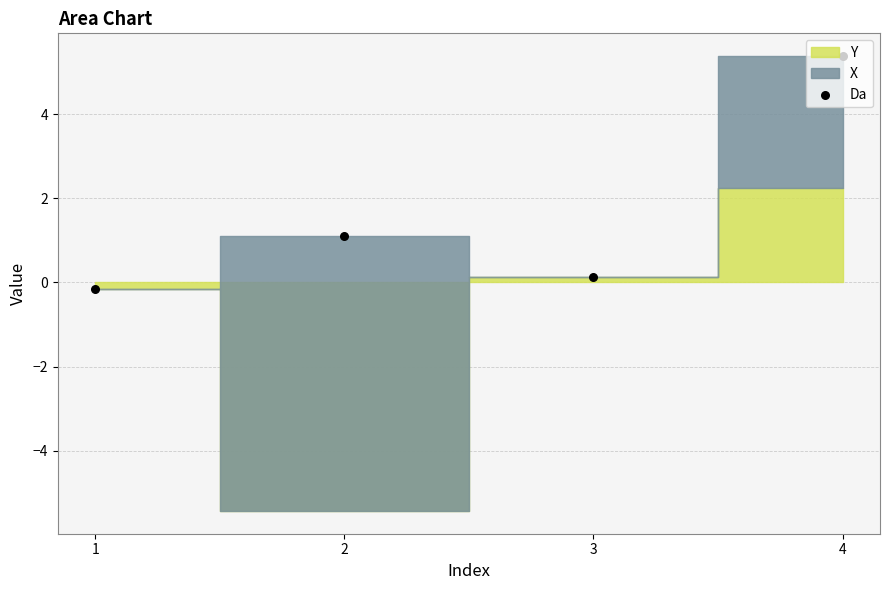

What is the change in value from 3 to 4?

+5.2